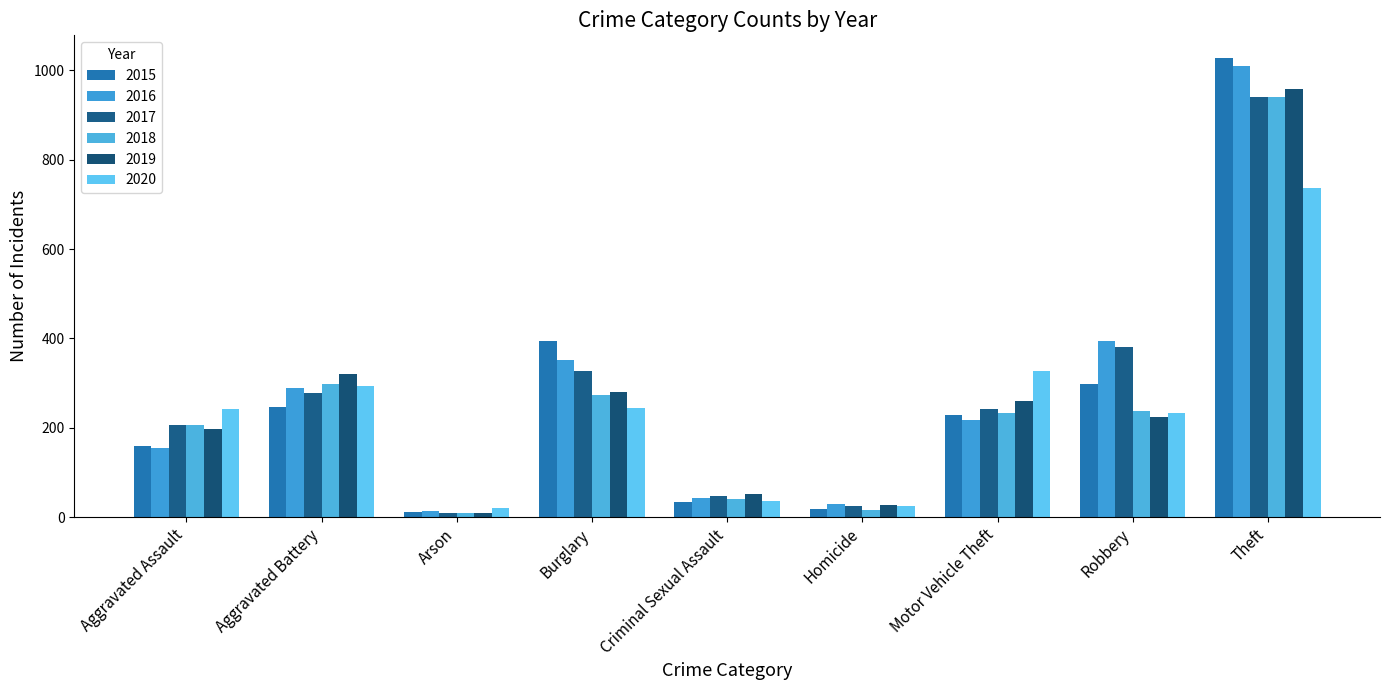

How many categories are shown in the chart?

9